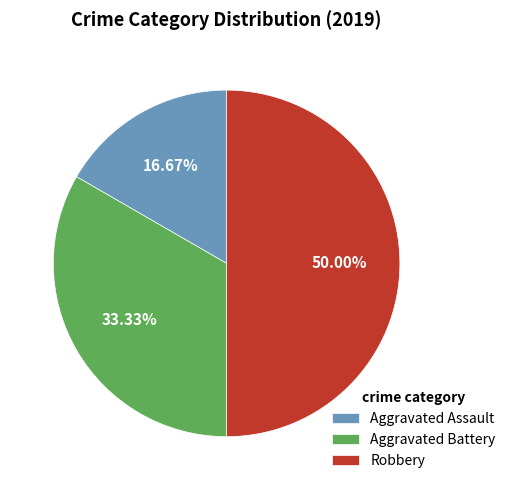

Combined, what portion of the pie is Aggravated Assault and Aggravated Battery?

50.0%